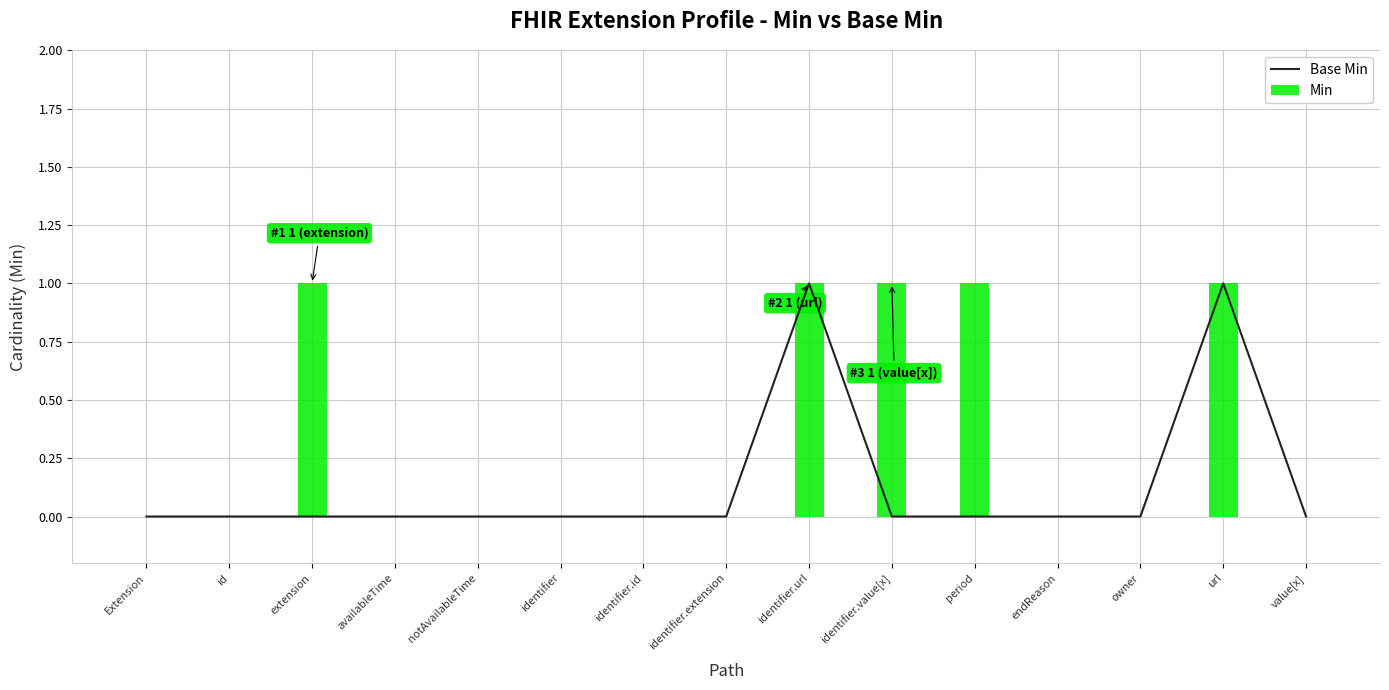

True or false: Base Min has a value of 2 at url.

False